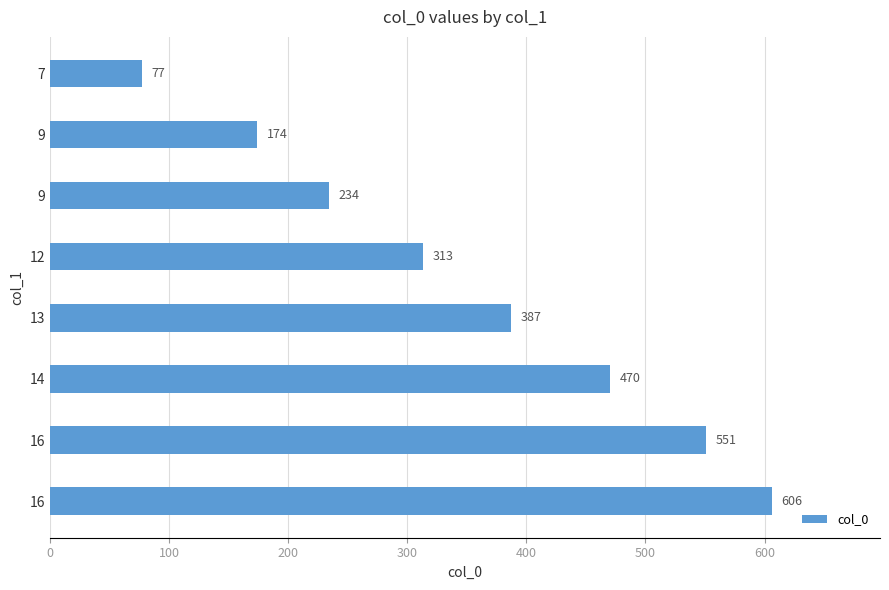

How many distinct data groups are displayed?

1